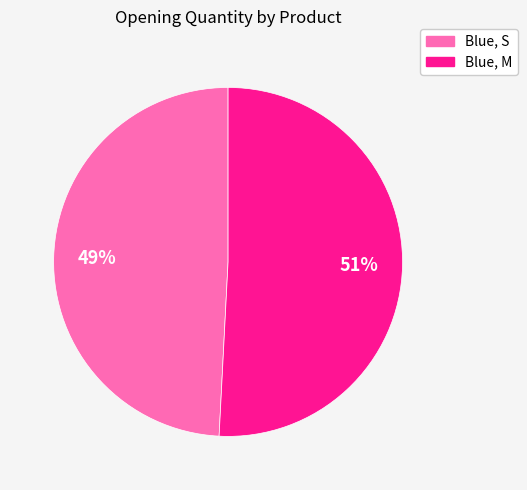

Rank the categories by value from lowest to highest.

Blue, S, Blue, M